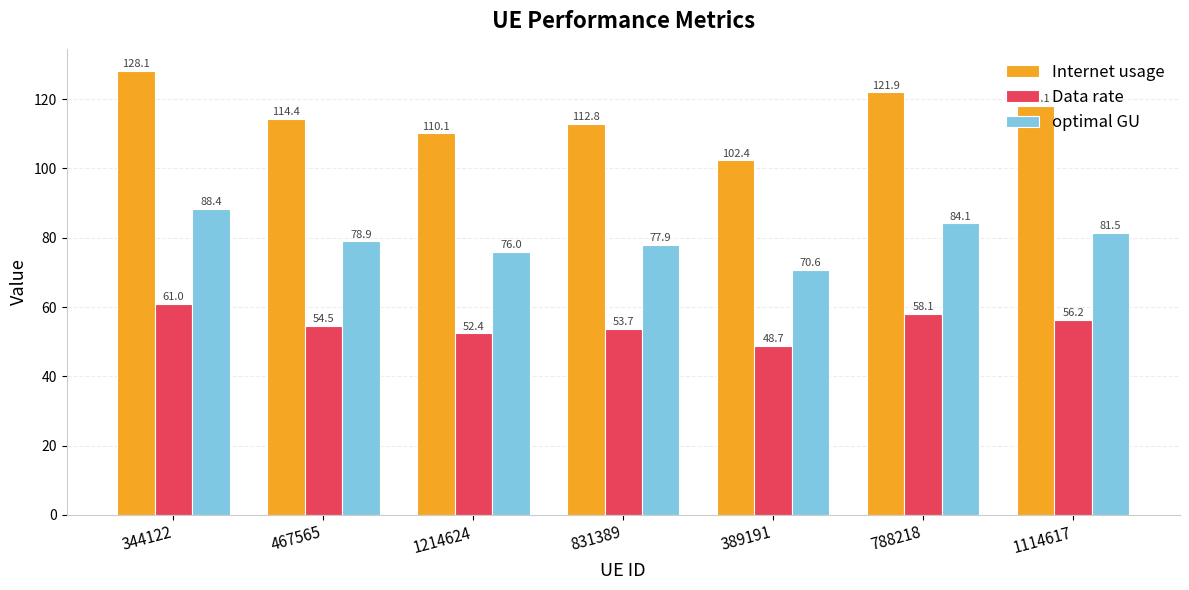

Reading left to right, list all the values displayed in this chart.

Internet usage: 128.1	114.4	110.1	112.8	102.4	121.9	118.1
Data rate: 61.0	54.5	52.4	53.7	48.7	58.1	56.2
optimal GU: 88.4	78.9	76.0	77.9	70.6	84.1	81.5